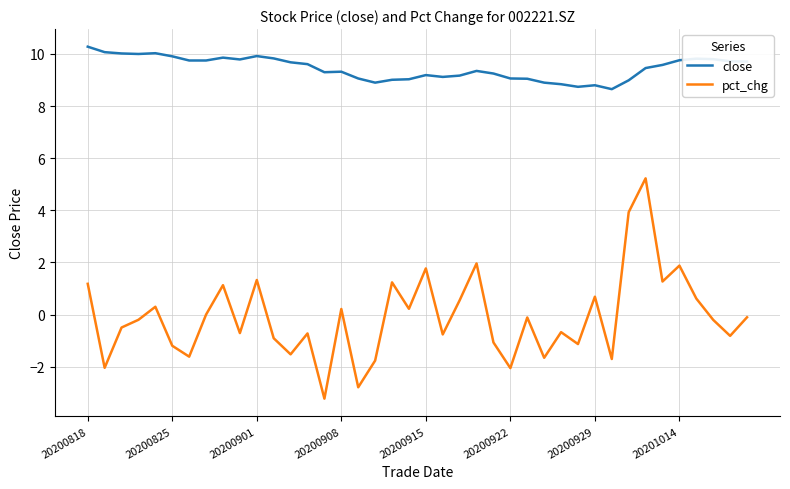

What is the minimum value for pct_chg?

-3.2